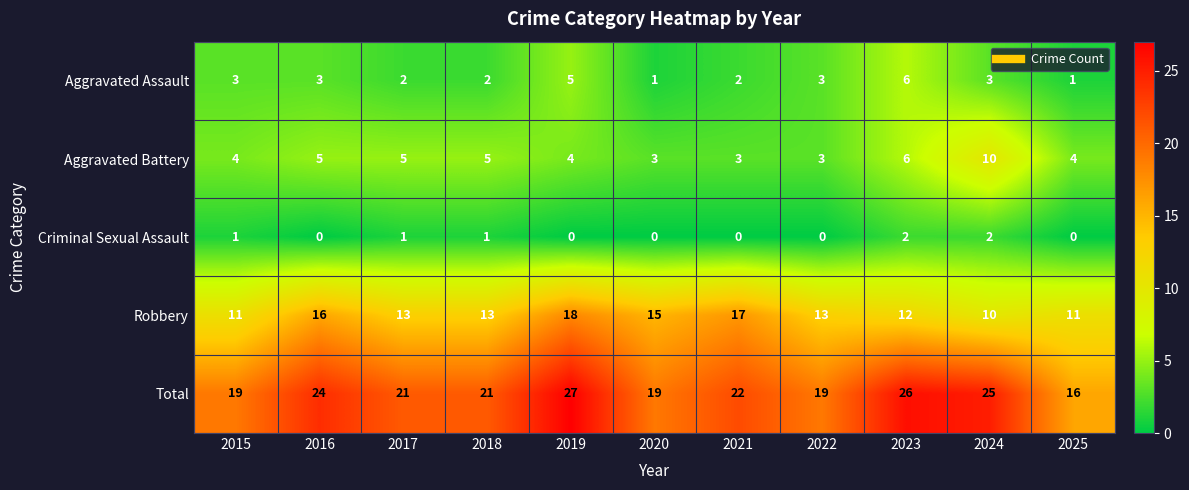

Count the Aggravated Assault values in the range 2 to 3.

7